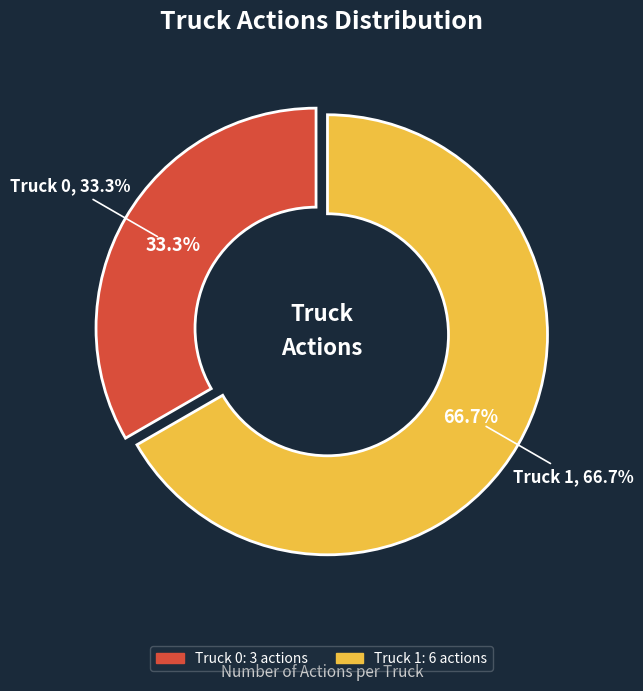

How many slices are in this pie chart?

2